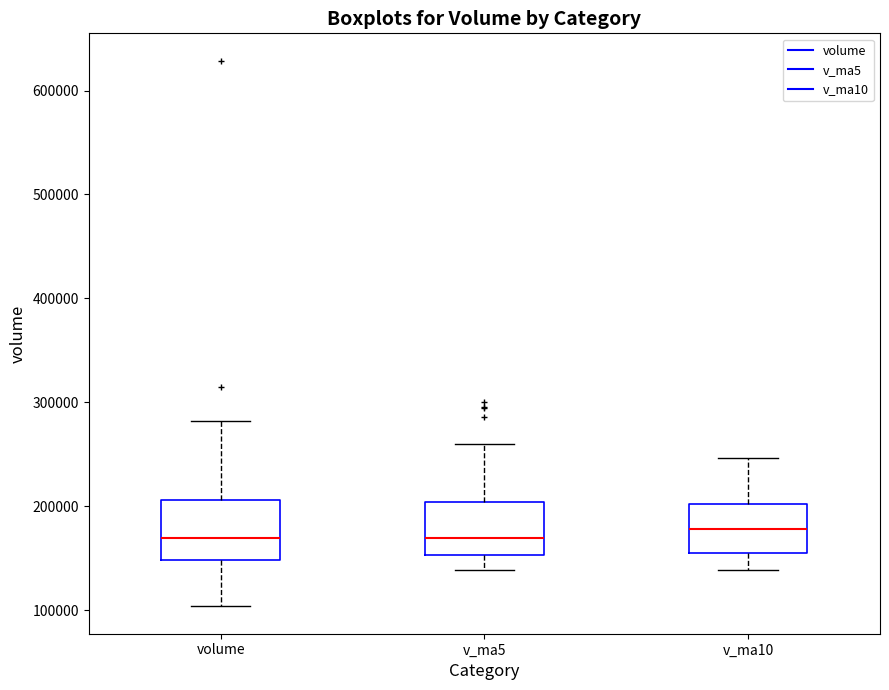

Where does the lower whisker of the box for volume end on the y-axis? The values are not printed on the chart, so give them approximately, as read against the axis.

100000